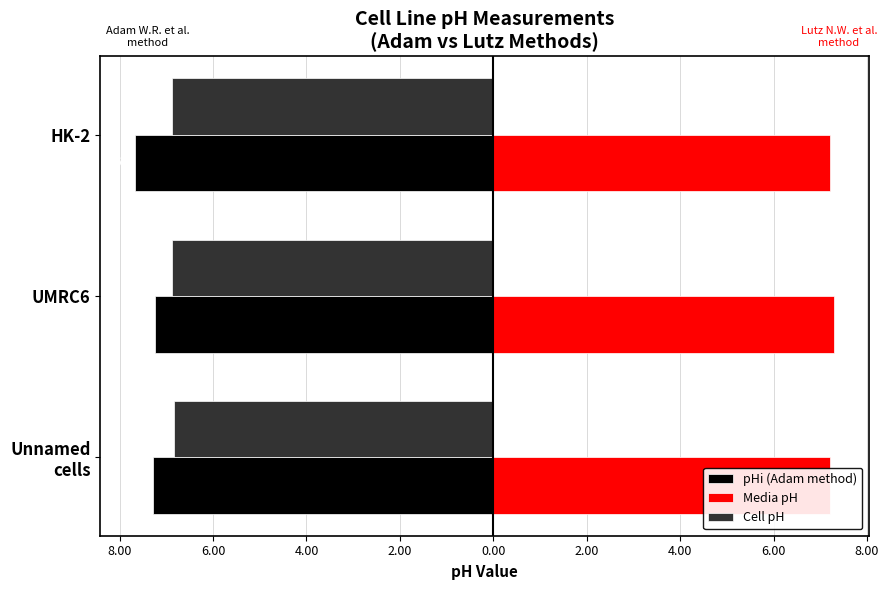

What are all the series names shown in the legend?

pHi (Adam method), Media pH, Cell pH